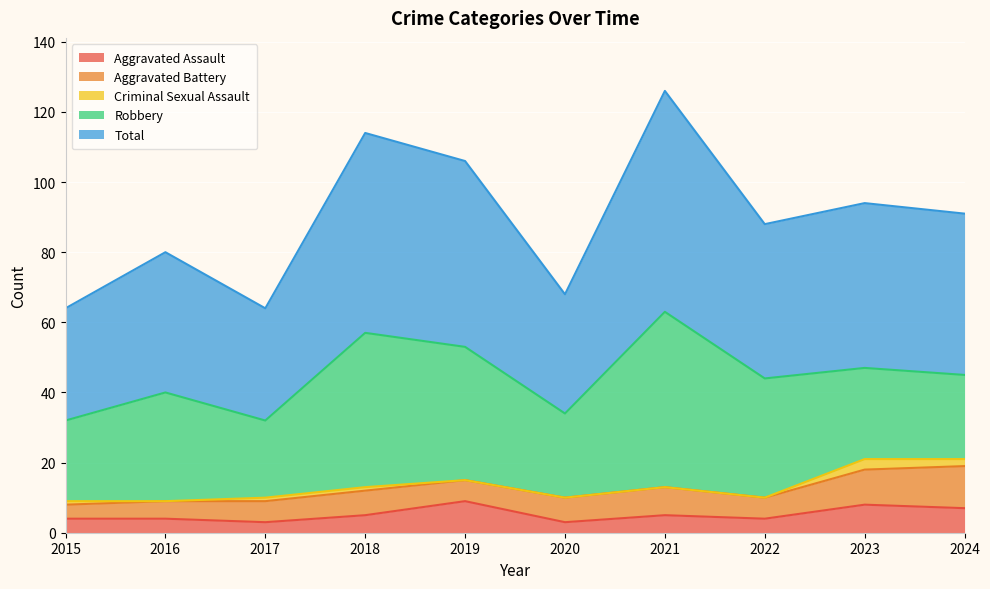

Reading left to right, extract all data points from this chart.

Aggravated Assault: 2015=4	2016=4	2017=3	2018=5	2019=9	2020=3	2021=5	2022=4	2023=8	2024=7
Aggravated Battery: 2015=4	2016=5	2017=6	2018=7	2019=6	2020=7	2021=8	2022=6	2023=10	2024=12
Criminal Sexual Assault: 2015=1	2016=0	2017=1	2018=1	2019=0	2020=0	2021=0	2022=0	2023=3	2024=2
Robbery: 2015=23	2016=31	2017=22	2018=44	2019=38	2020=24	2021=50	2022=34	2023=26	2024=24
Total: 2015=32	2016=40	2017=32	2018=57	2019=53	2020=34	2021=63	2022=44	2023=47	2024=46